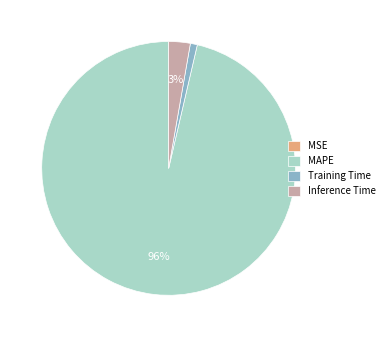

To the nearest percent, what is the difference between the Training Time and Inference Time slice percentages?

2%